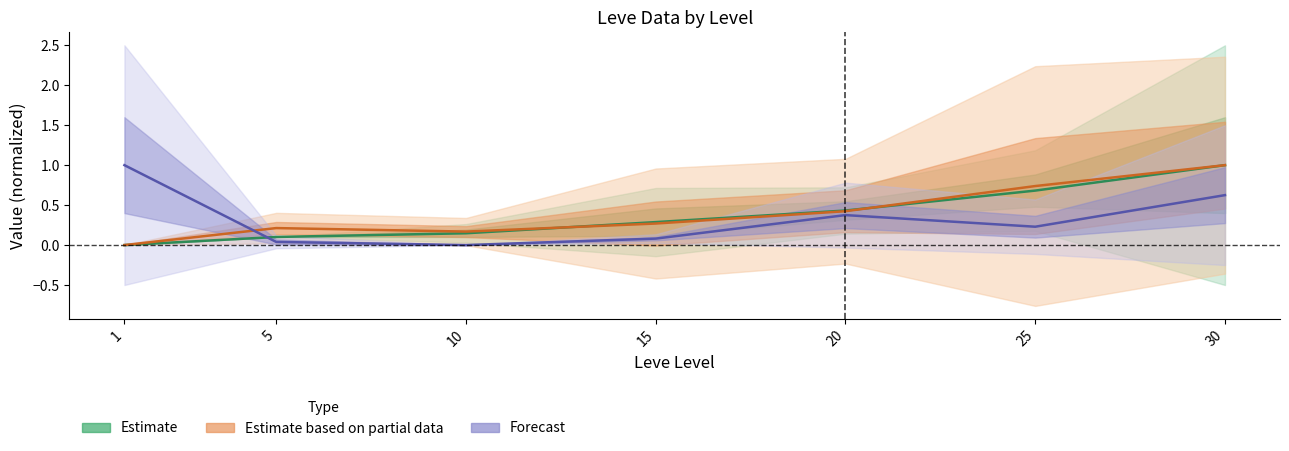

At which category is the sum across all series the highest?

30